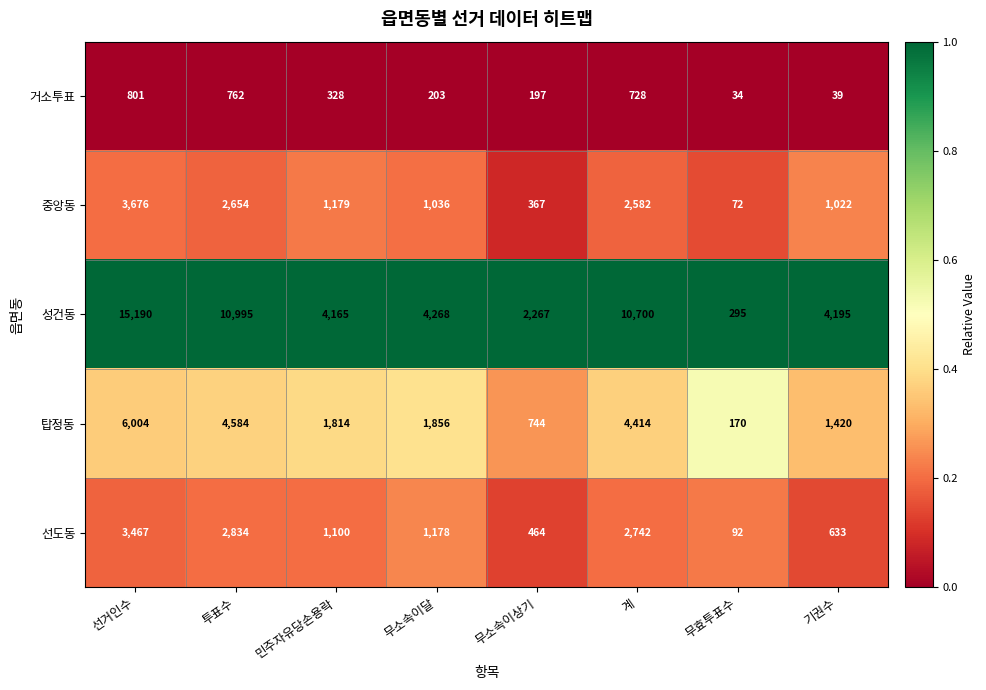

At which category is the sum across all series the highest?

선거인수